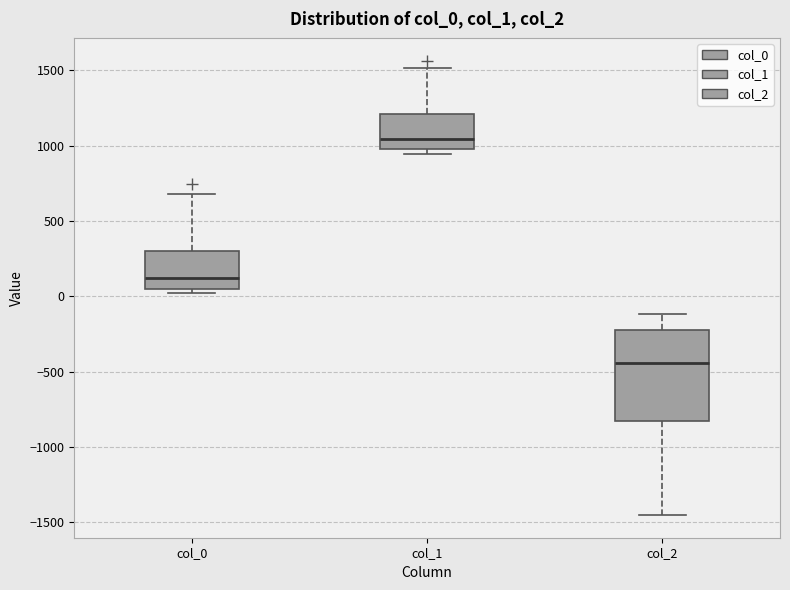

Reading left to right, transcribe this box plot: for each box, give where its median line is, the range the box spans, and where its two whiskers end, as read against the y-axis. The values are not printed on the chart, so give them approximately, as read against the axis.

col_0: median 100, box 50 to 300, whiskers 0 to 700
col_1: median 1050, box 1000 to 1200, whiskers 950 to 1500
col_2: median -450, box -850 to -200, whiskers -1450 to -100